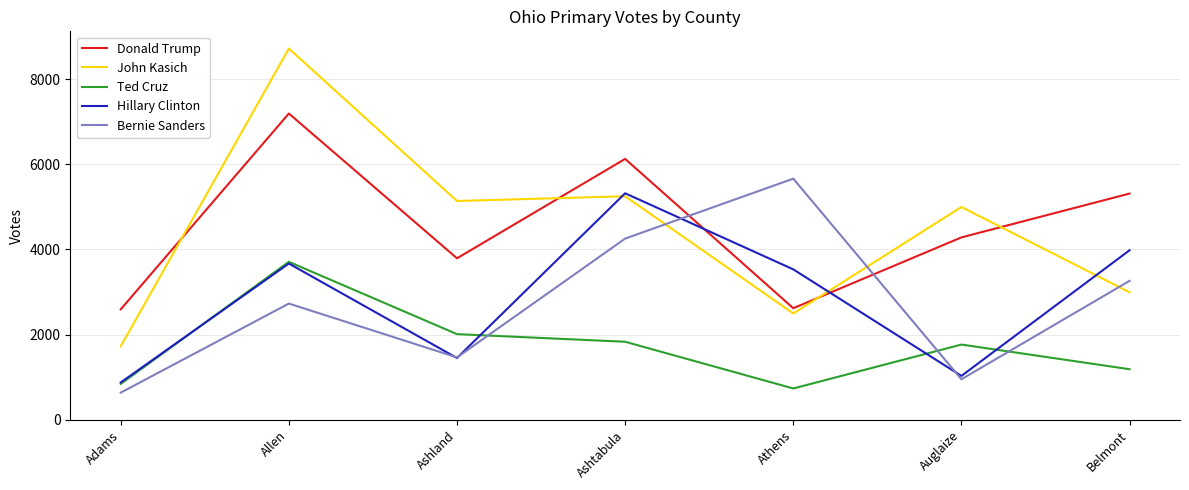

True or false: Donald Trump and John Kasich intersect in this chart.

True